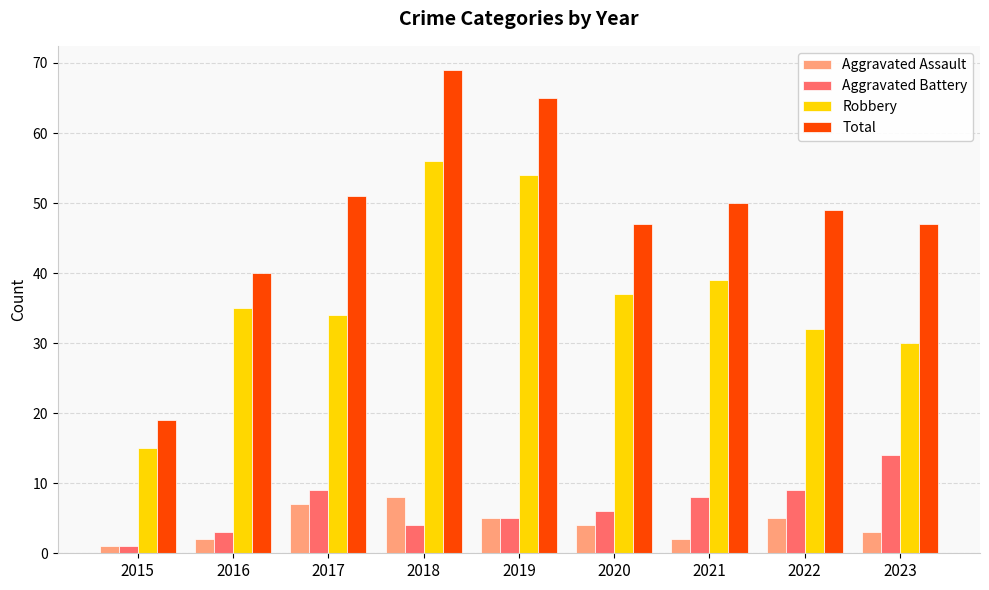

Is it true that Robbery equals 100 at 2018?

False